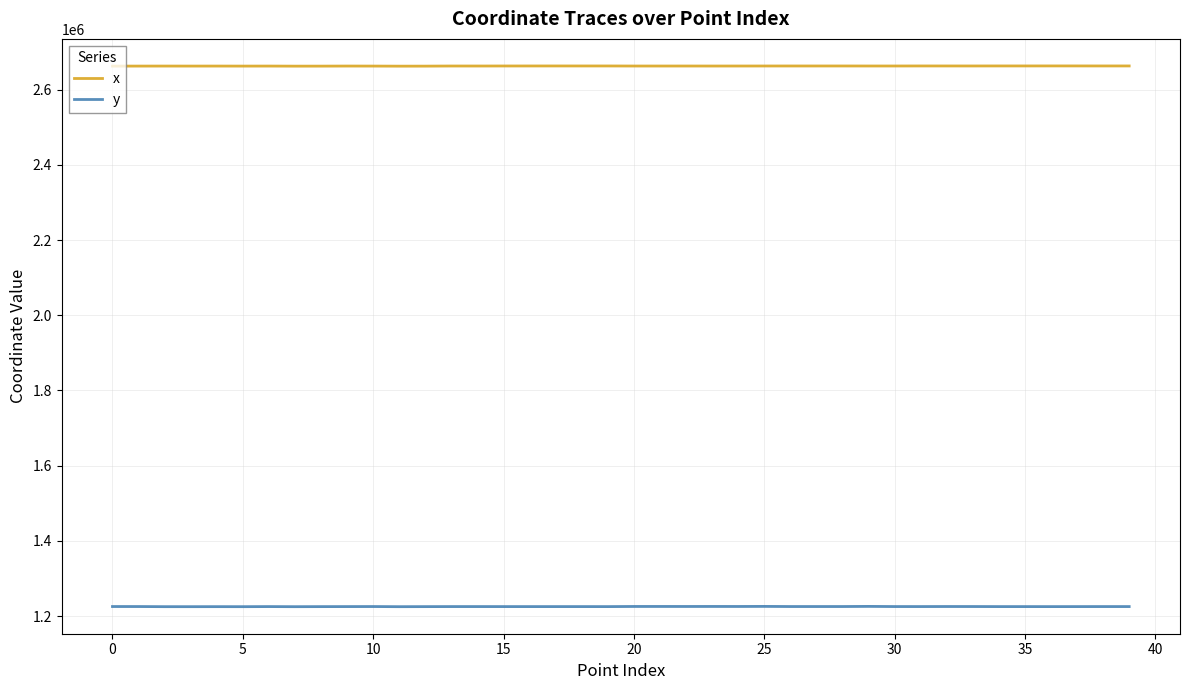

What is the sum of all y values?

49019776.0